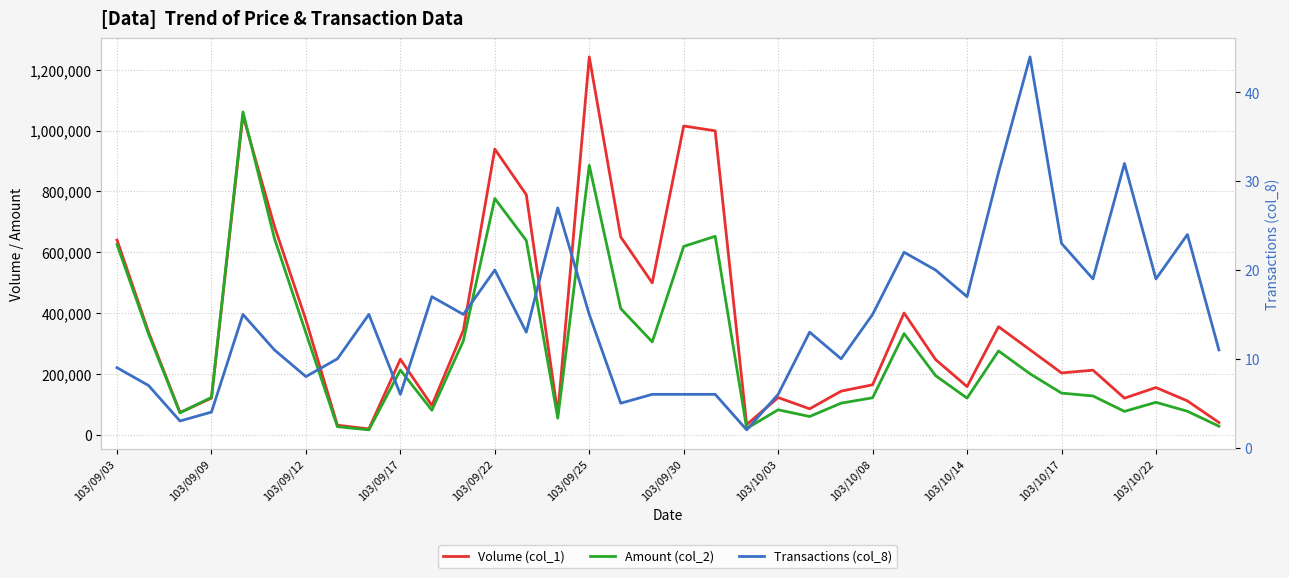

After their last crossing, which series has the higher values: Volume (col_1) or Amount (col_2)?

Volume (col_1)